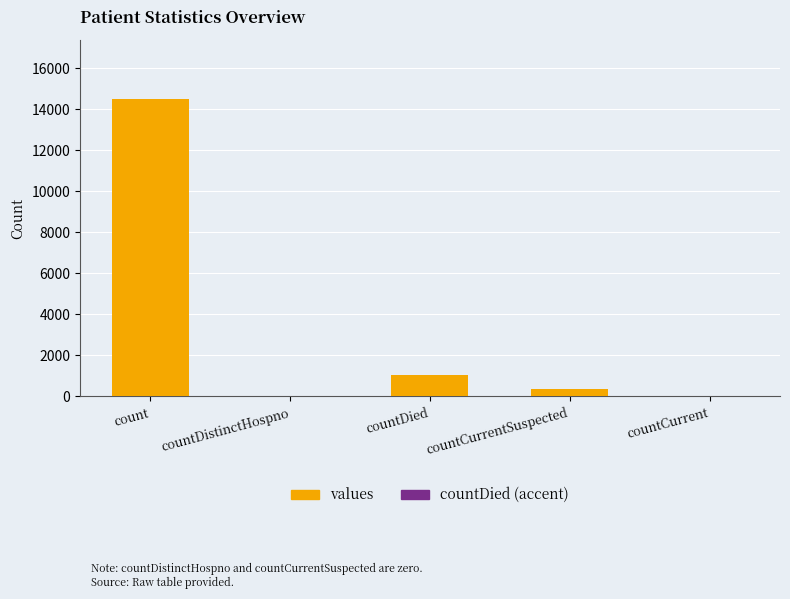

Reading left to right, list all the values displayed in this chart.

count=14488	countDistinctHospno=0	countDied=1033	countCurrentSuspected=345	countCurrent=0